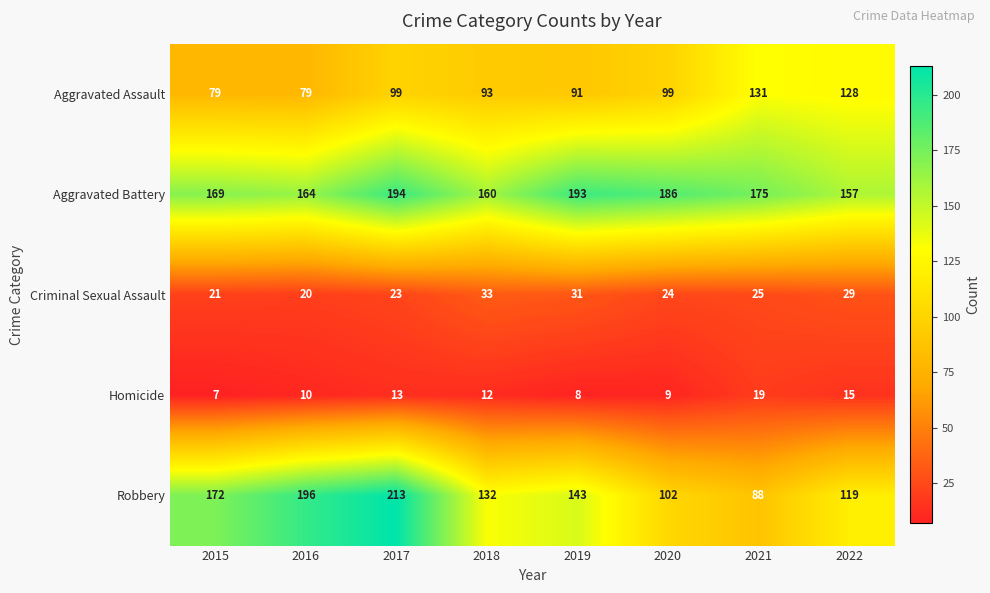

The Aggravated Battery series shows 298 at 2020. True or false?

False